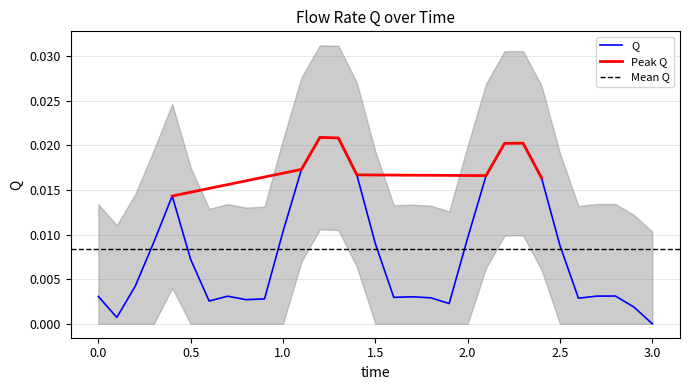

Where is the first local maximum?

0.4